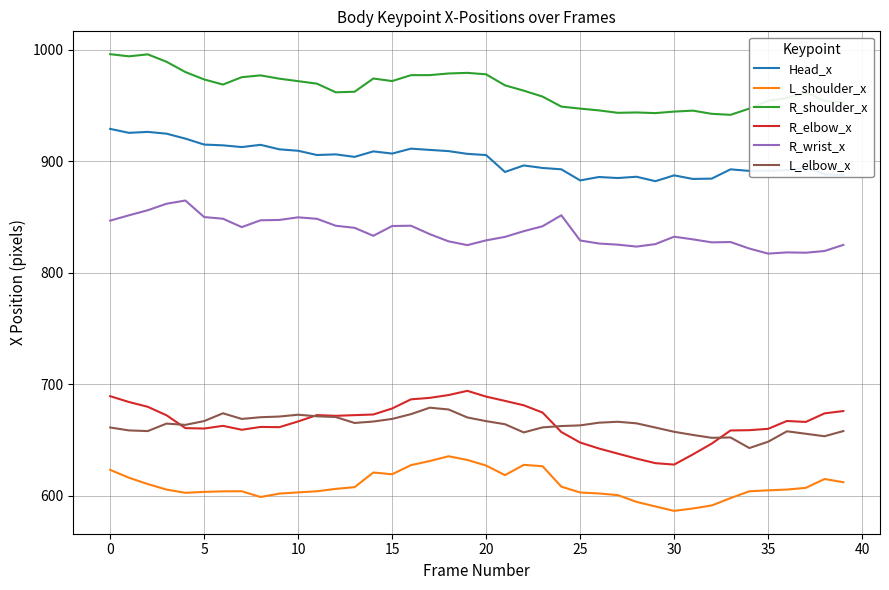

True or false: R_elbow_x and L_shoulder_x intersect in this chart.

False